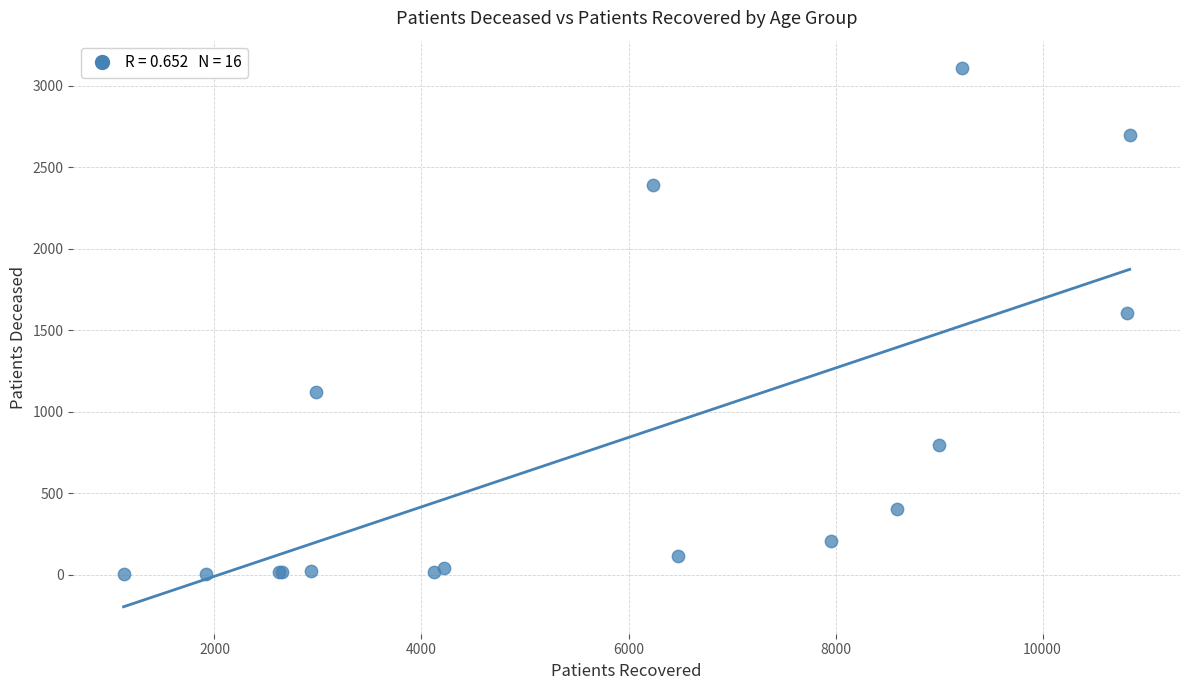

What Y value in the scatter plot is closest to 1557?

1606